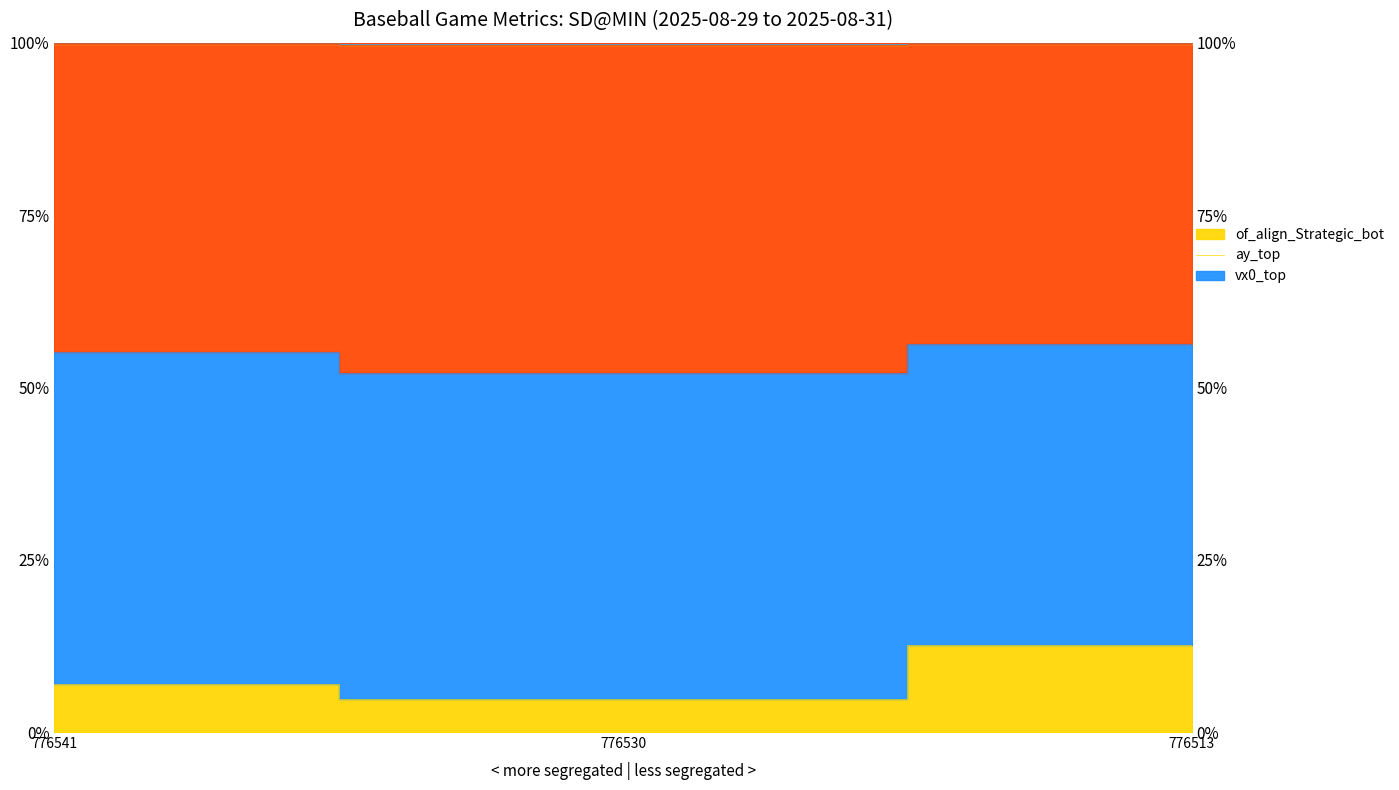

What is the difference between the highest and lowest values at 776541?

0.9